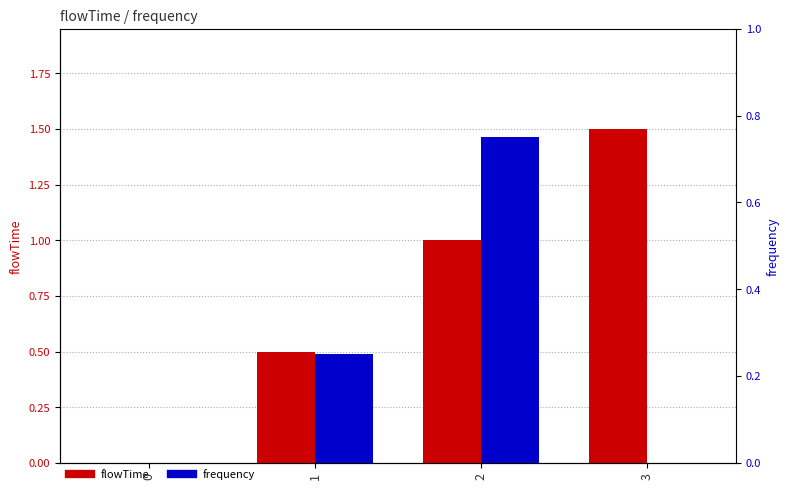

Are the bars grouped side by side (vs. stacked)?

Yes